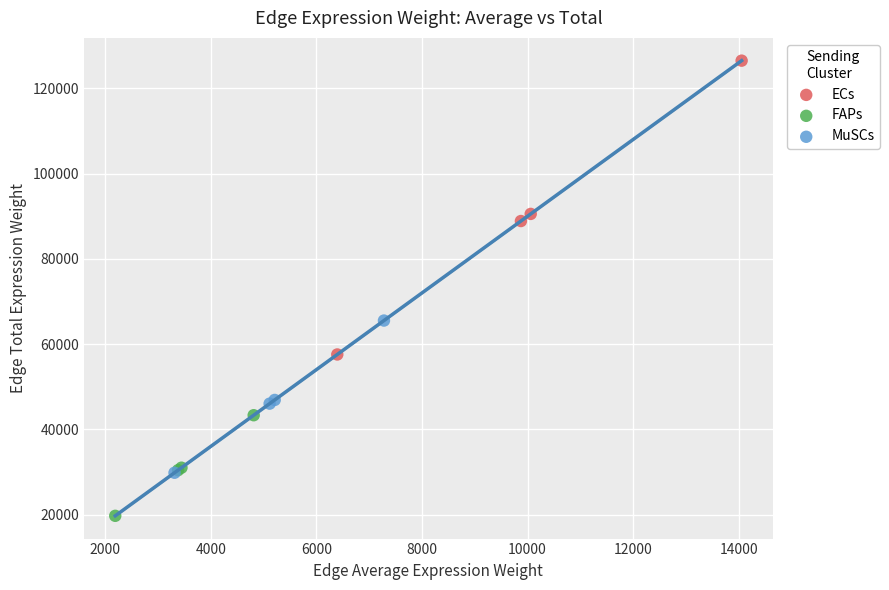

Which series reaches the minimum Y coordinate?

FAPs